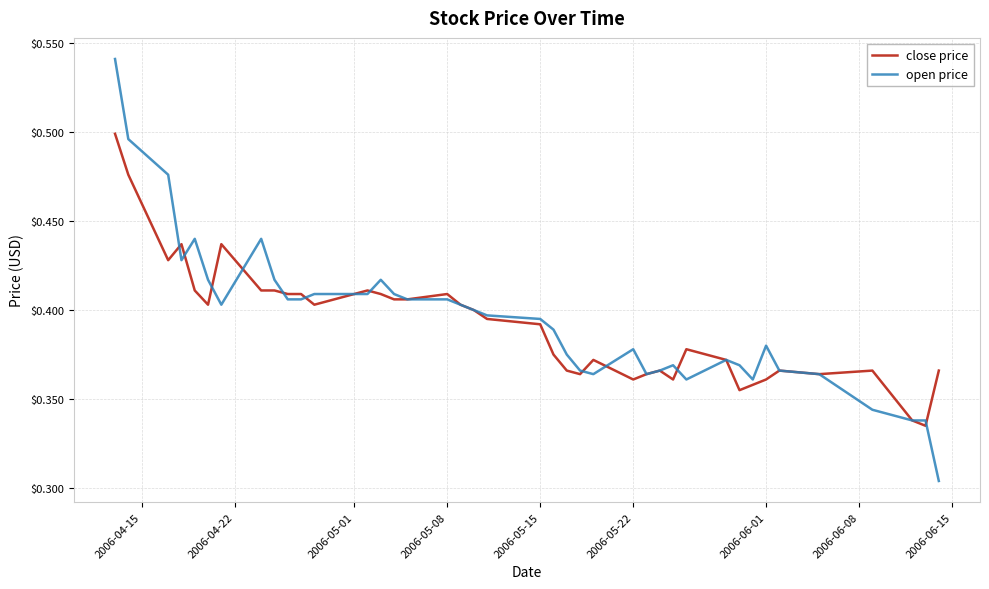

True or false: open price and close price cross at least once.

True